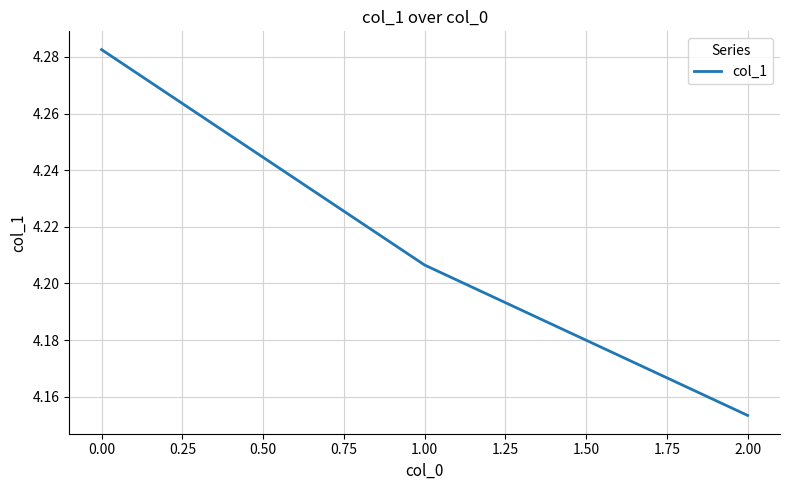

What is the difference between the second highest and minimum values?

0.1